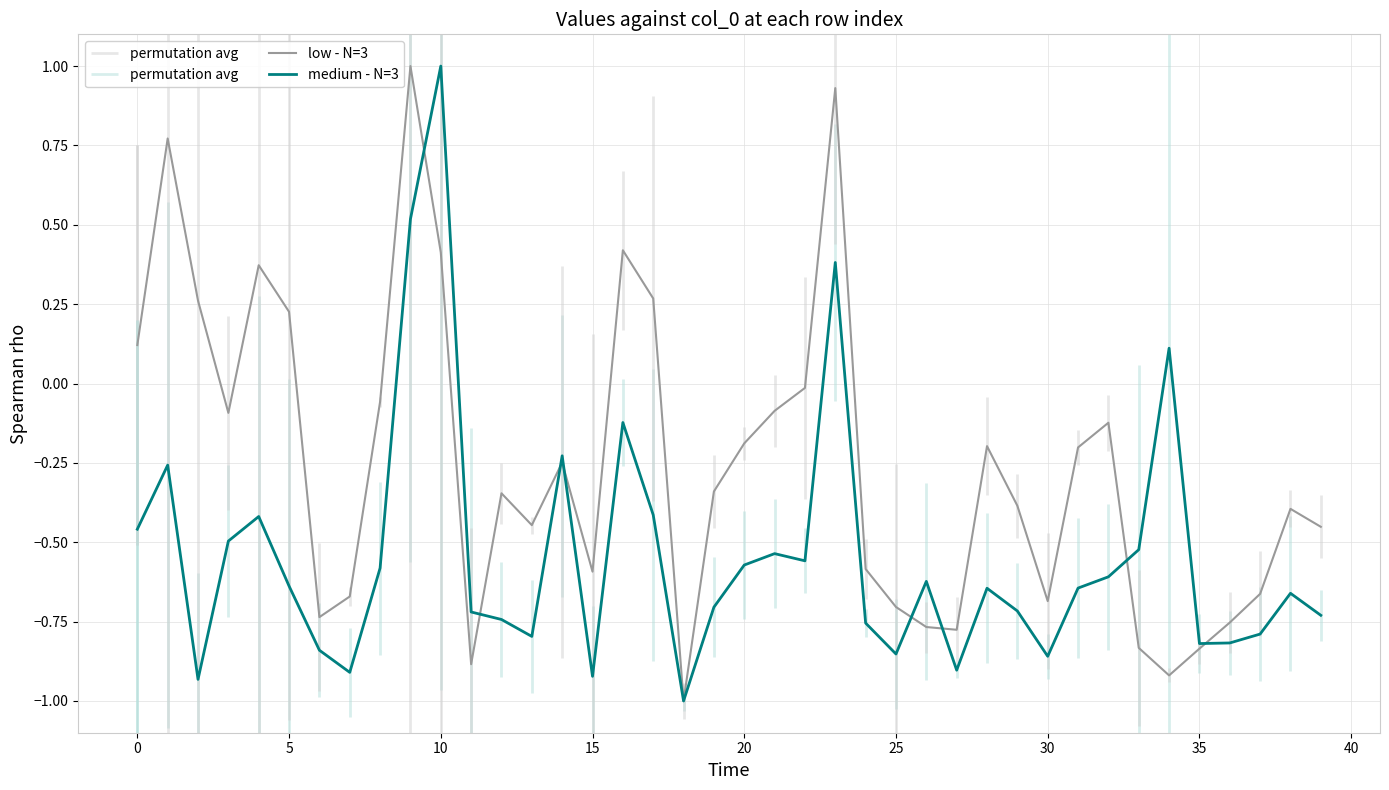

What is the minimum value for medium - N=3?

-1.0